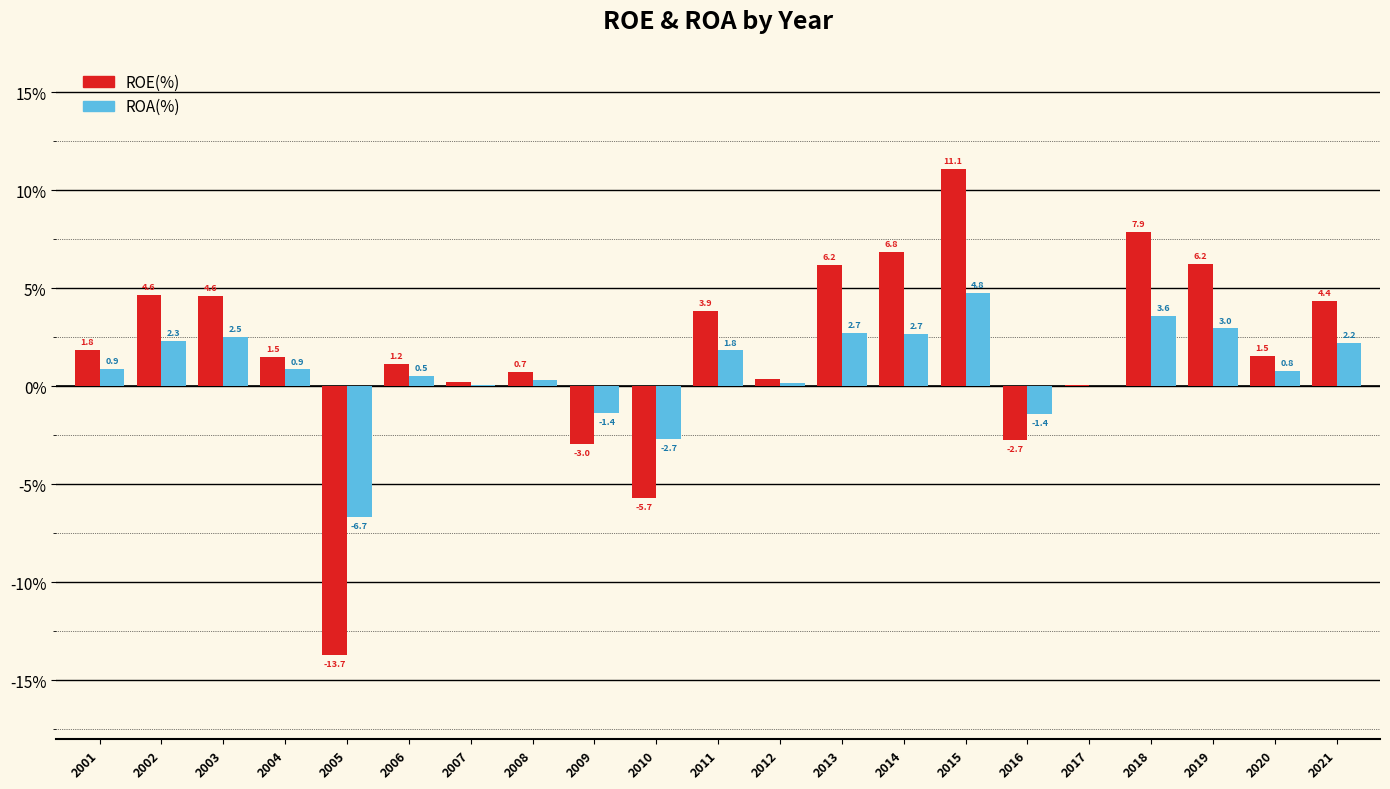

At which label is ROA(%) closest to 0?

2017